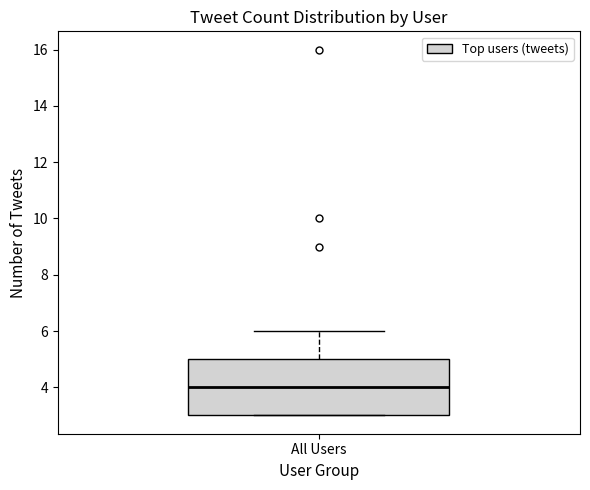

Read this box plot against the y-axis: the position of the median line, the range covered by the box, and the ends of both whiskers. The values are not printed on the chart, so give them approximately, as read against the axis.

median 4, box 3 to 5, whiskers 3 to 6